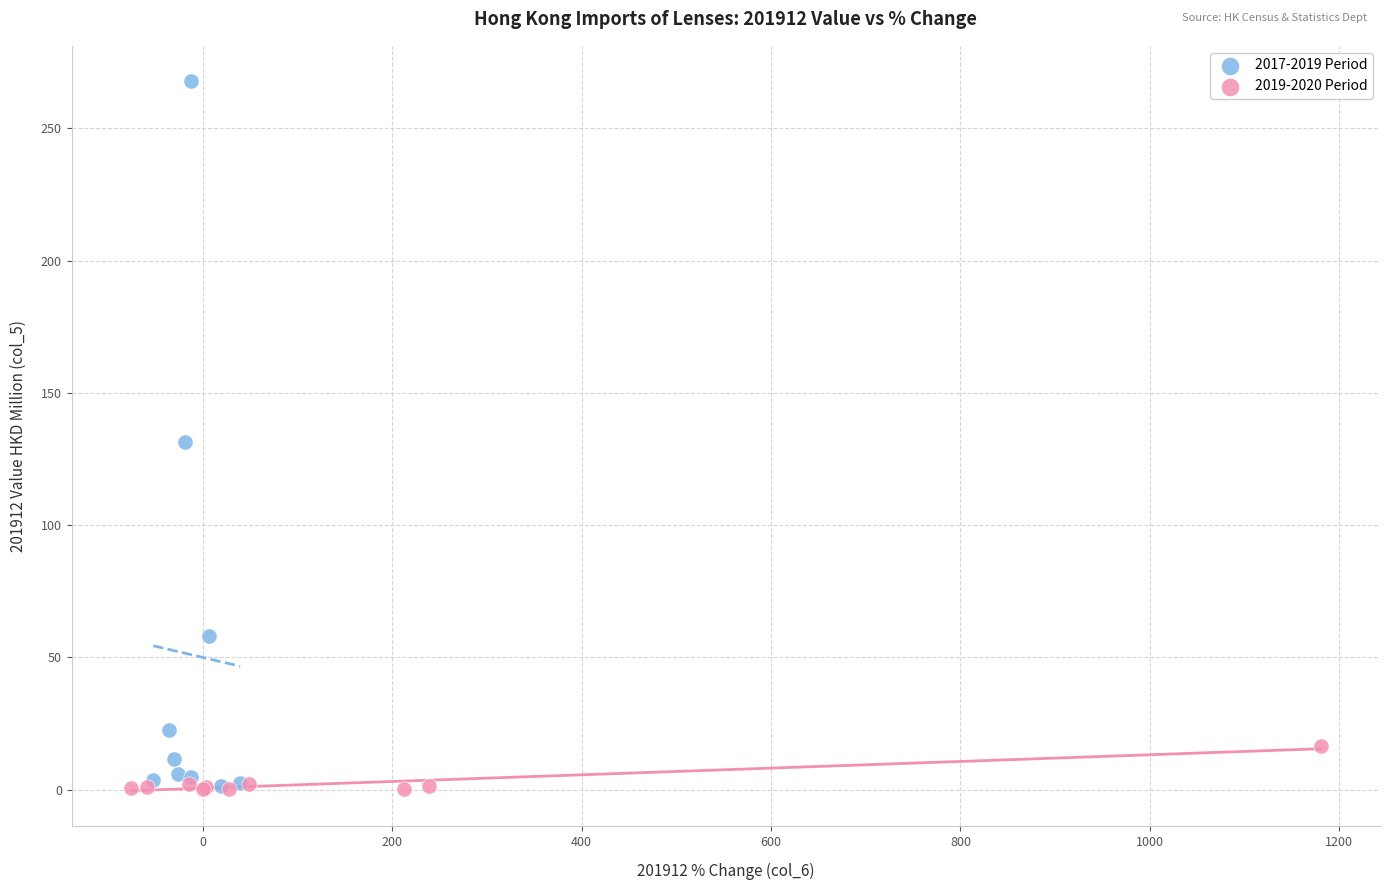

Which series contains the highest Y value?

2017-2019 Period